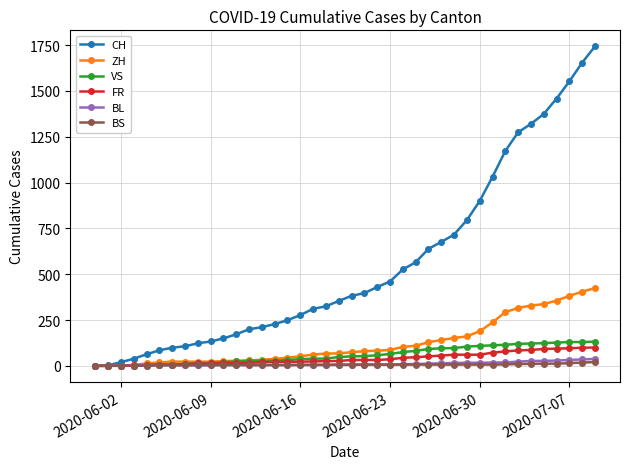

Which series has the largest range (max minus min)?

CH